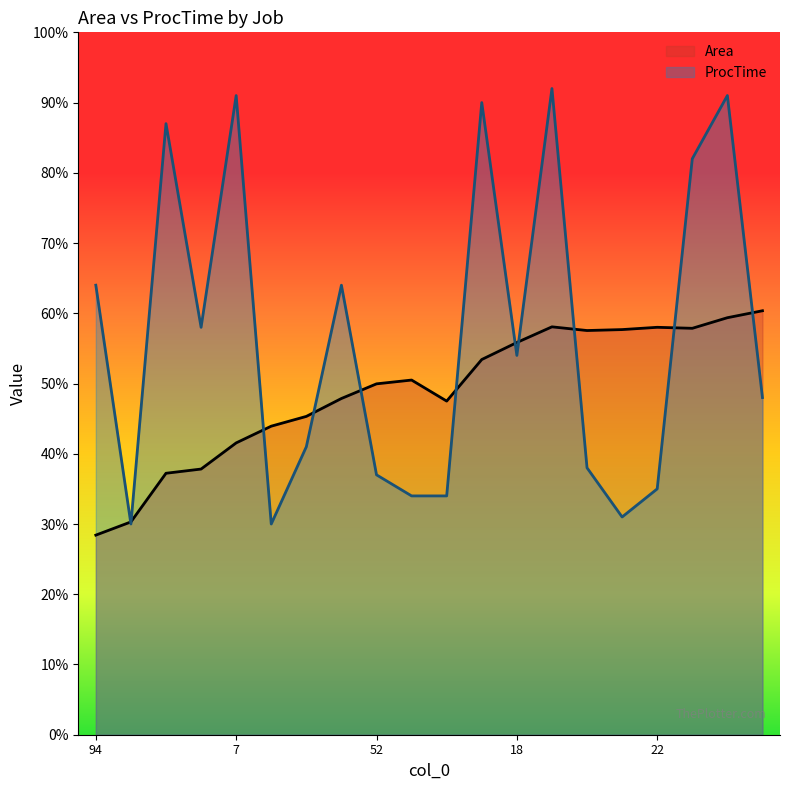

Between which two adjacent categories do Area and ProcTime first intersect?

94 and 90